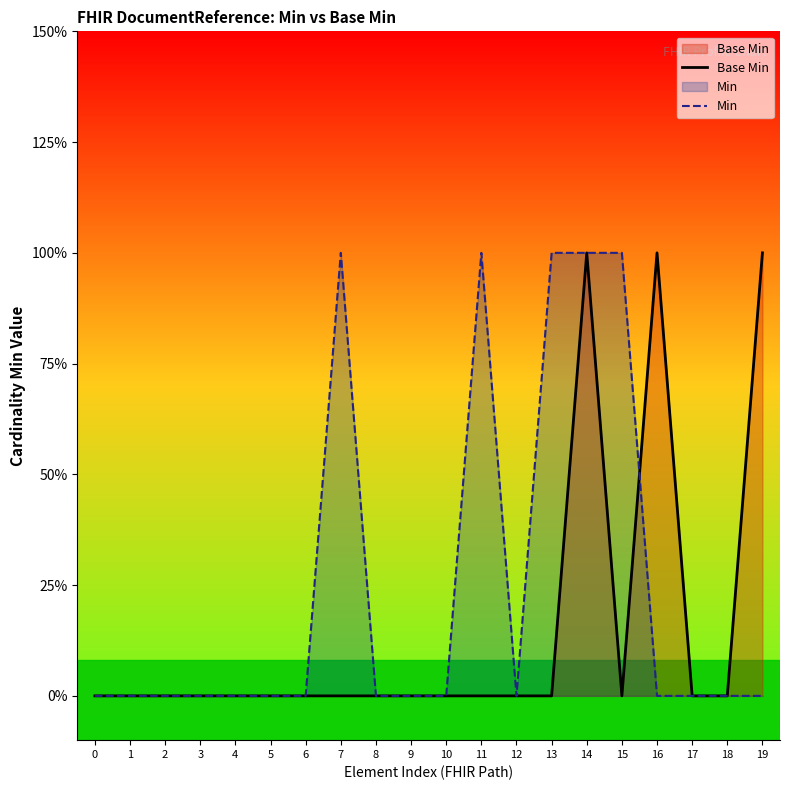

How many times do Min and Base Min cross each other?

1